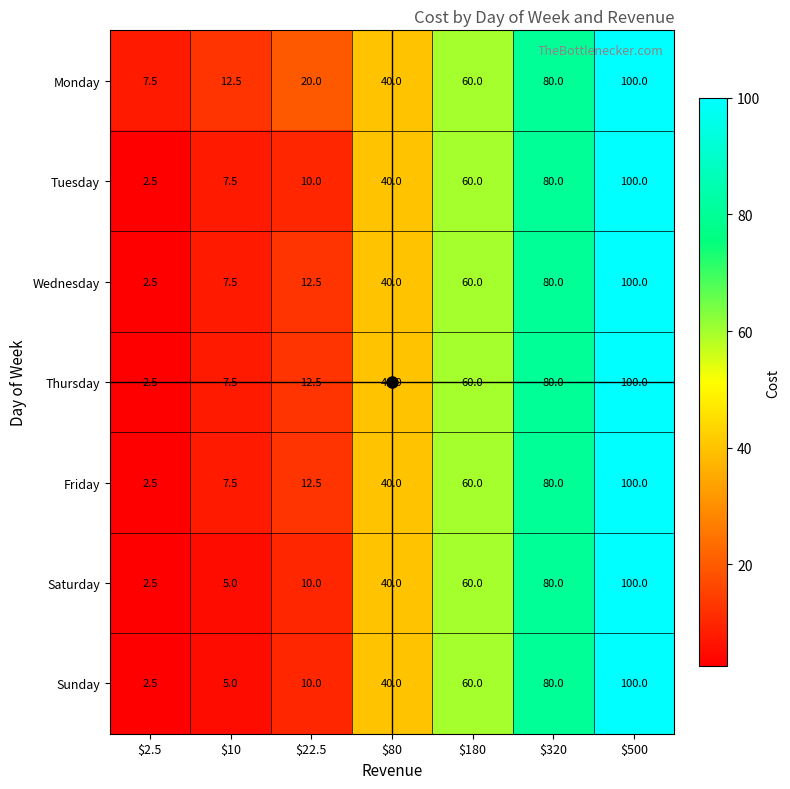

What is the average value of the Wednesday series?

43.2